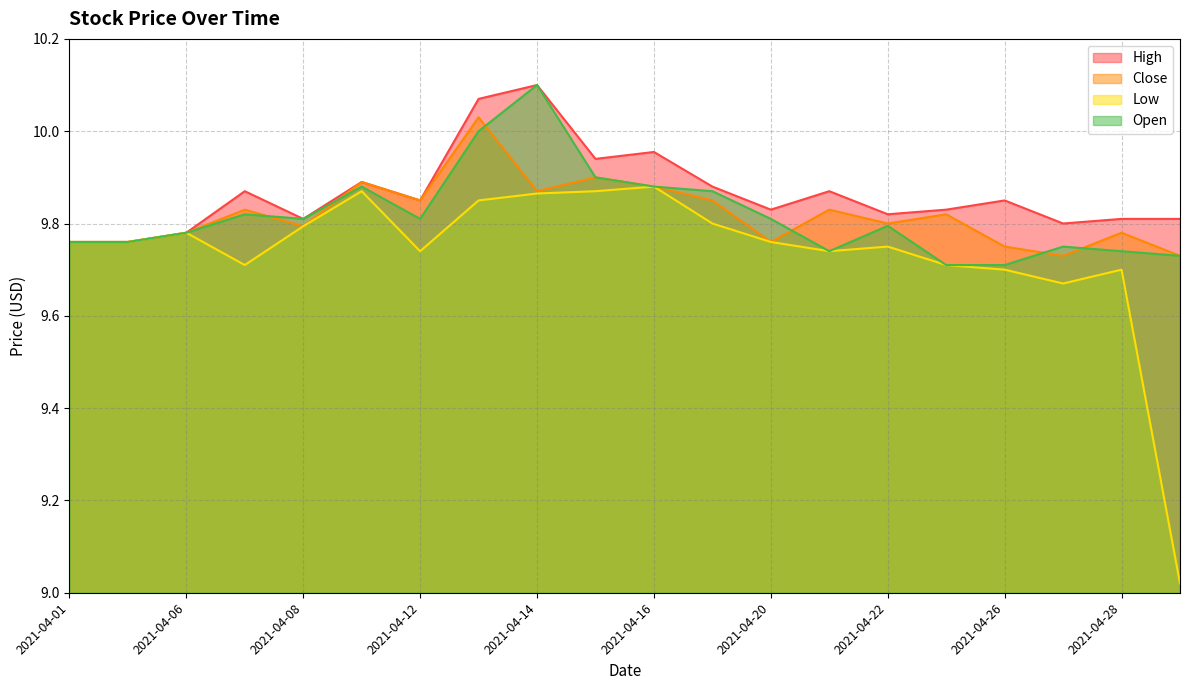

True or false: Low has more than 2 interior local peaks.

True